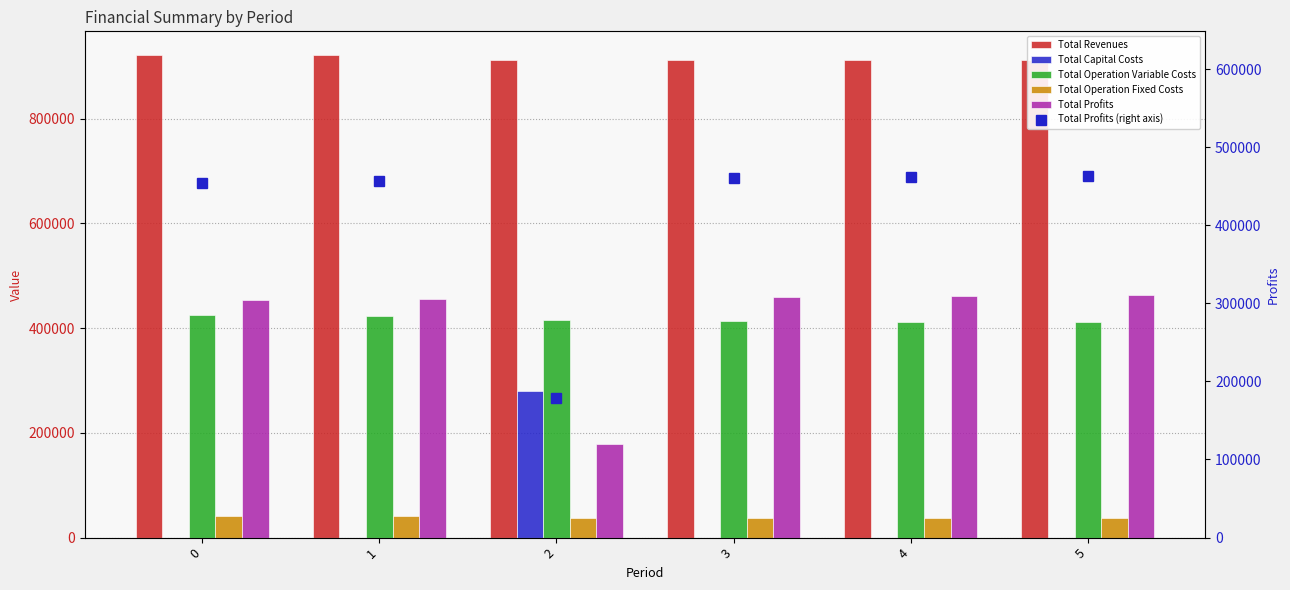

Reading left to right, what are all the values shown in this chart?

Total Revenues: 0=920928.8	1=920928.8	2=911682.9	3=911682.9	4=911682.9	5=911682.9
Total Capital Costs: 0=0.0	1=0.0	2=280000.0	3=0.0	4=0.0	5=0.0
Total Operation Variable Costs: 0=424680.5	1=423057.1	2=415773.7	3=414169.0	4=412562.0	5=410952.8
Total Operation Fixed Costs: 0=41889.8	1=41889.8	2=37686.4	3=37686.4	4=37686.4	5=37686.4
Total Profits: 0=454358.6	1=455981.9	2=178222.8	3=459827.5	4=461434.5	5=463043.7
Total Profits (right axis): 0=454358.6	1=455981.9	2=178222.8	3=459827.5	4=461434.5	5=463043.7